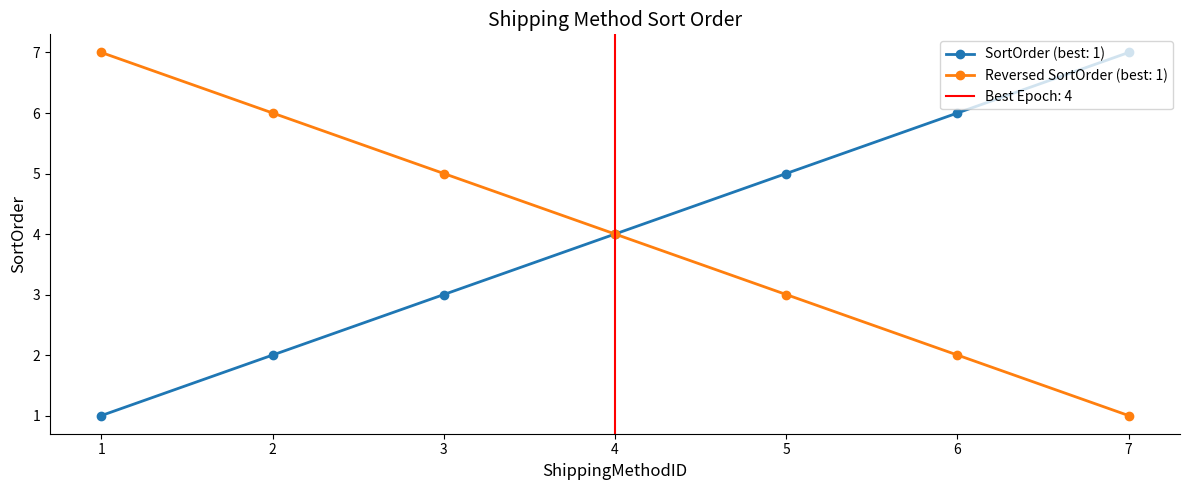

Is it true that ShippingMethodID equals 2 at 2?

True